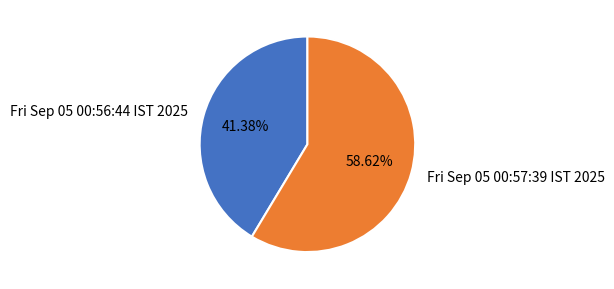

Combined, what portion of the pie is Fri Sep 05 00:56:44 IST 2025 and Fri Sep 05 00:57:39 IST 2025?

100.0%